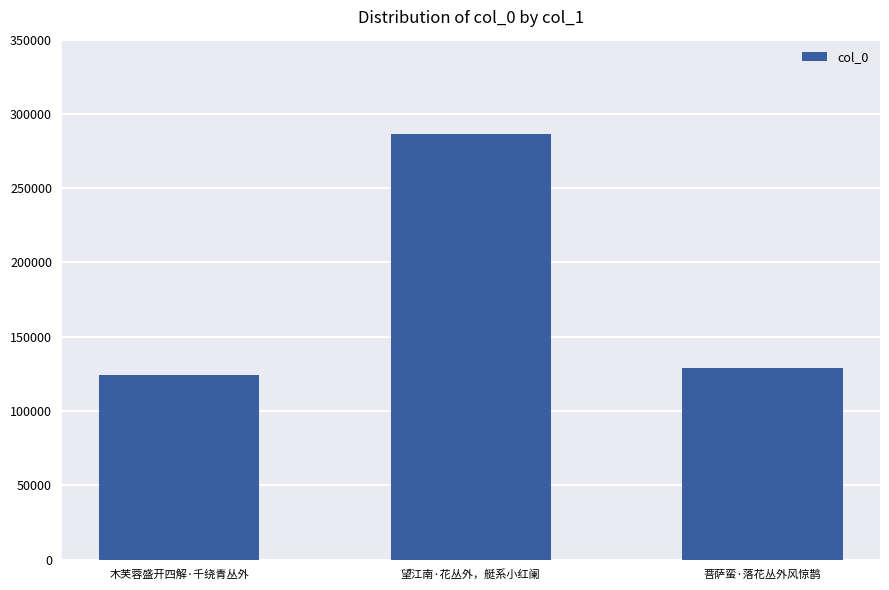

What is the ratio of the value at 木芙蓉盛开四解·千绕青丛外 to the value at 菩萨蛮·落花丛外风惊鹊?

1.0